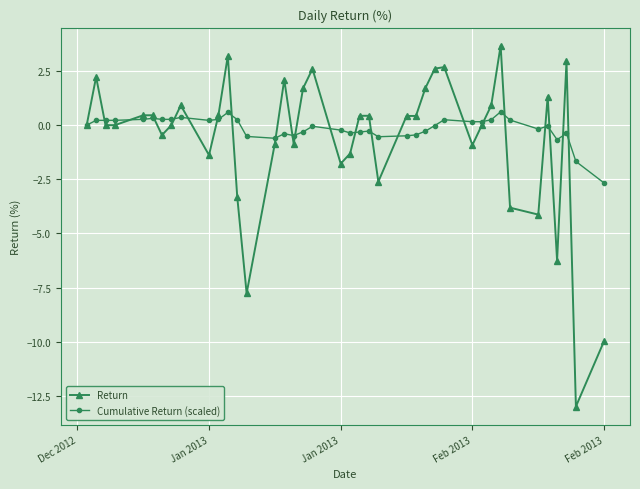

What is the highest value of the Return series?

3.7